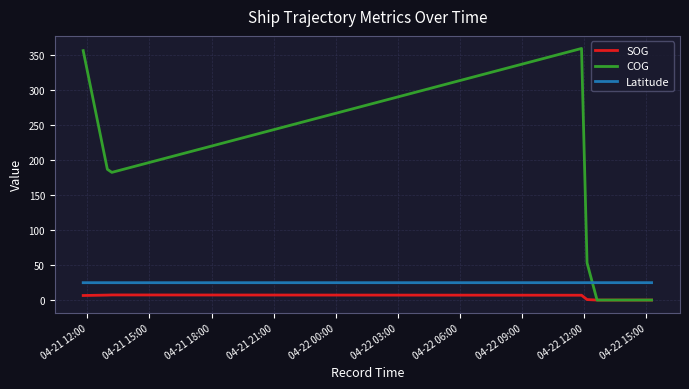

Rank the series by their maximum value, from lowest to highest.

SOG, Latitude, COG